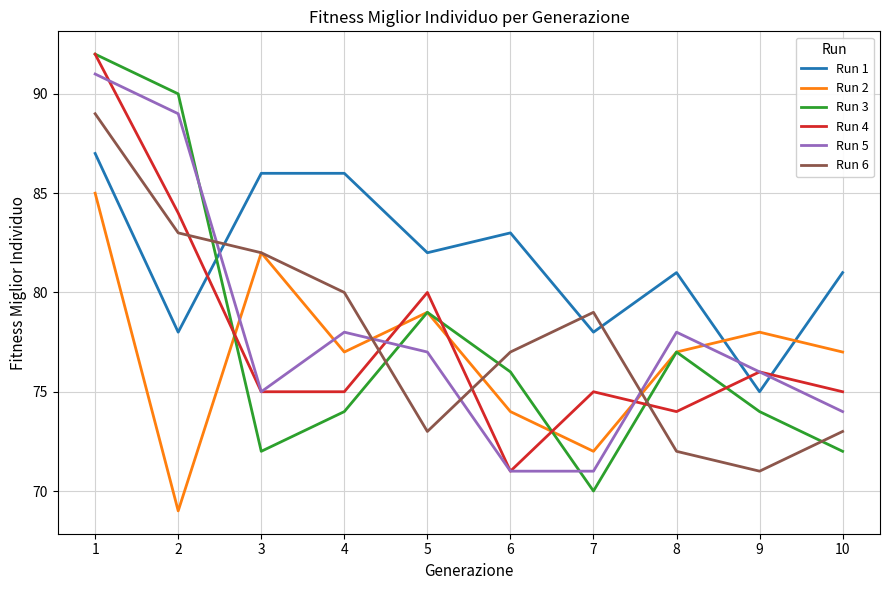

True or false: Run 5 has a value of 36 at 9.

False